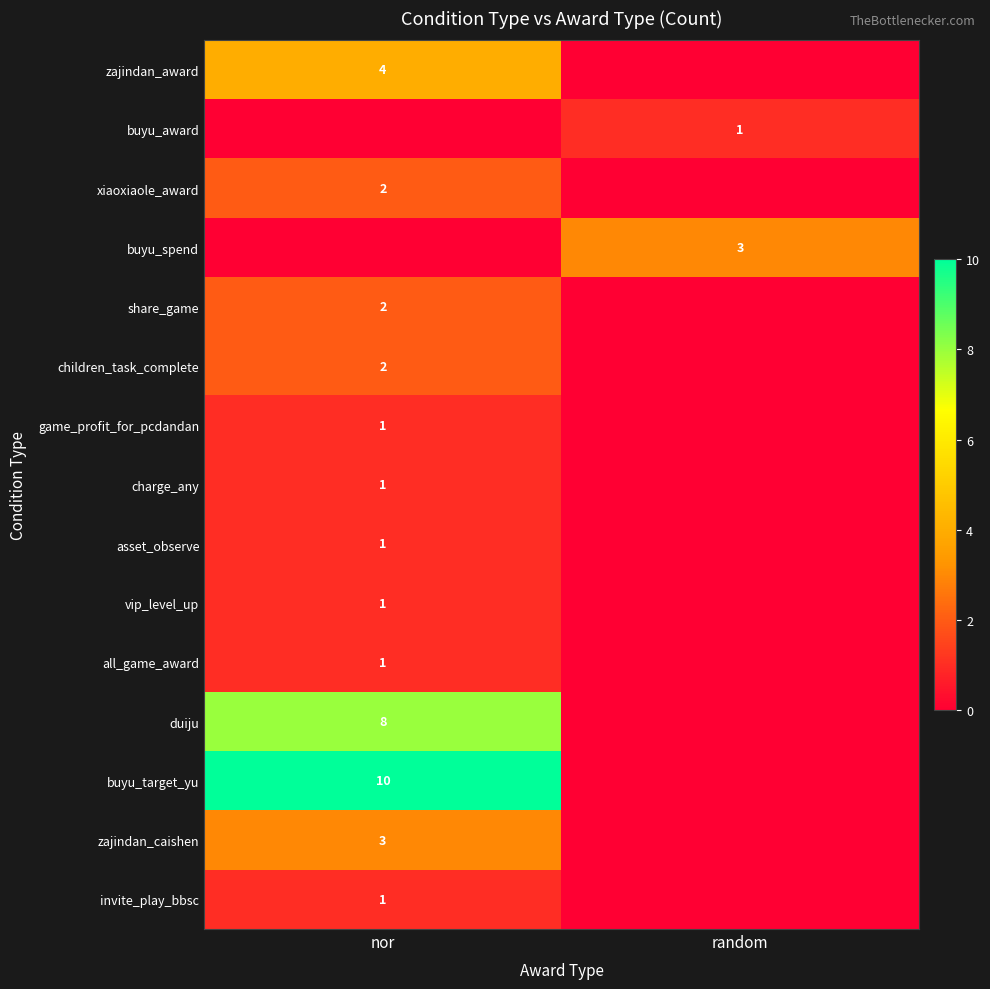

The value of game_profit_for_pcdandan at nor is 2. True or false?

False